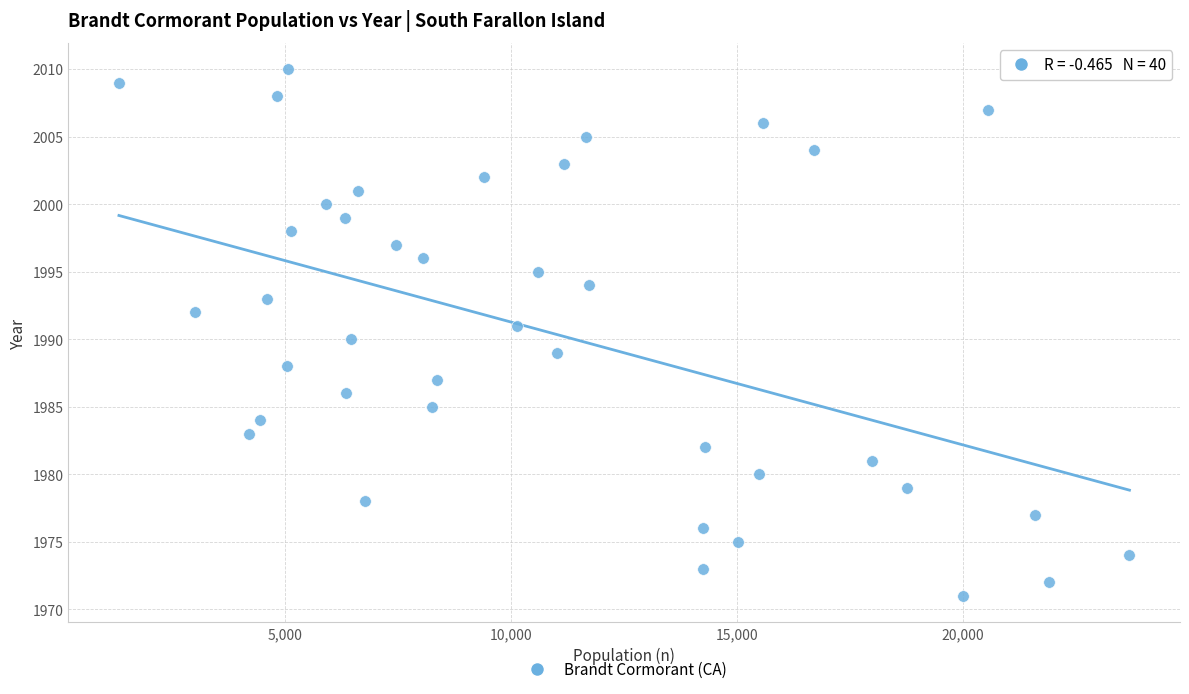

What is the range of X values (max minus min)?

22386